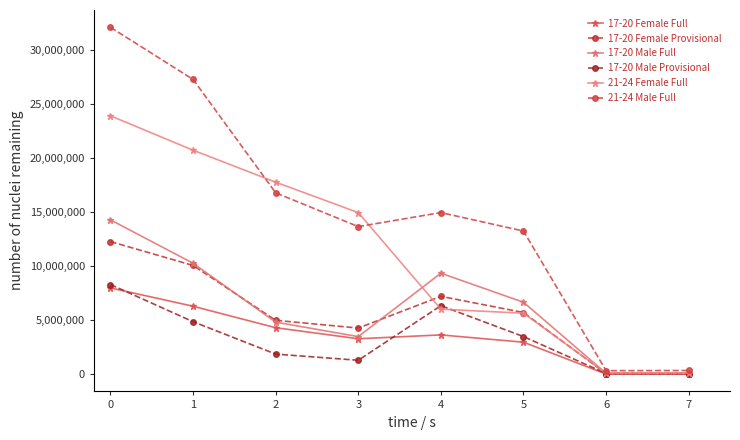

Is the value of 17-20 Male Full at 3 greater than the value of 21-24 Male Full at 6?

Yes